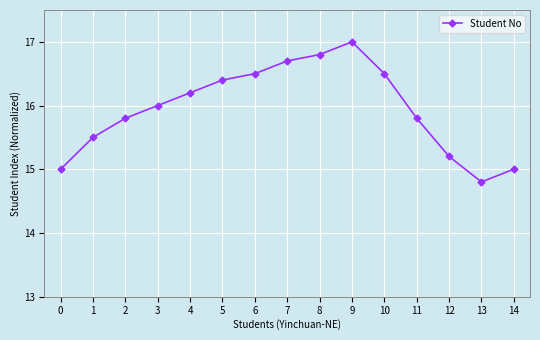

True or false: the data shows 16.0 at 3.

True